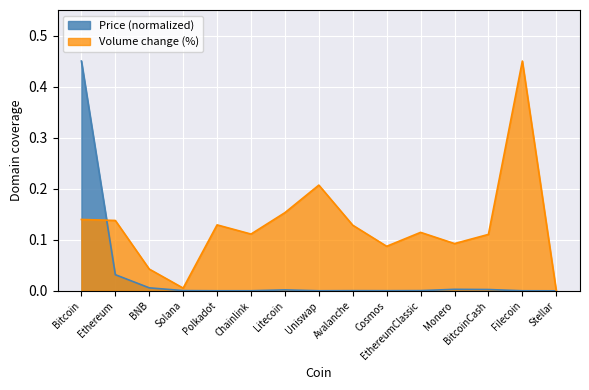

What are all the series names shown in the legend?

Price (normalized), Volume change (%)